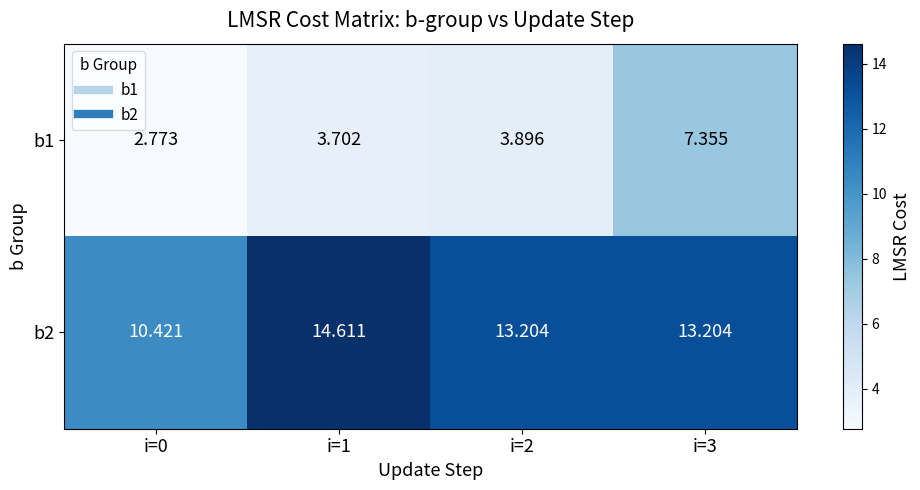

Which series has the widest spread of values?

b1